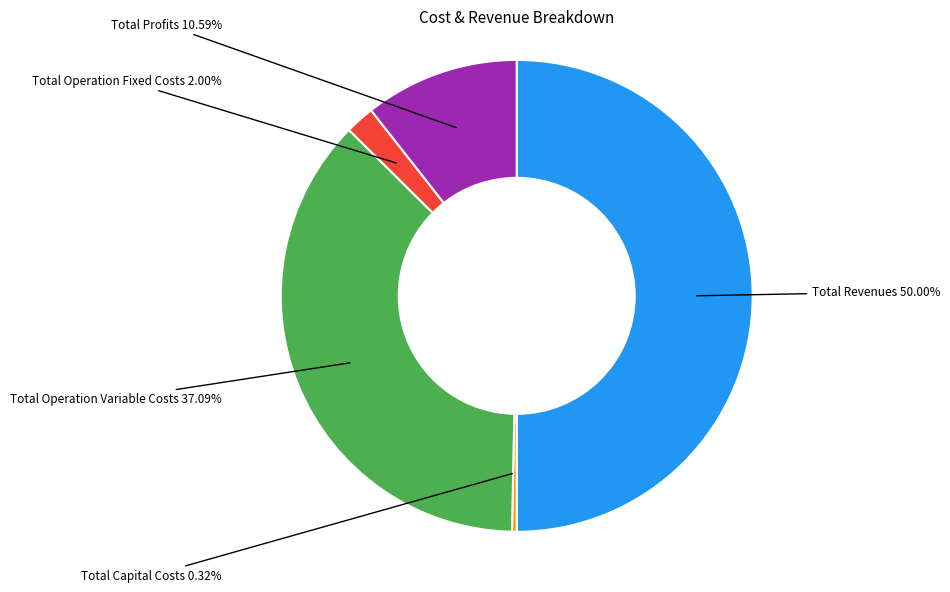

How many slices are in this pie chart?

5